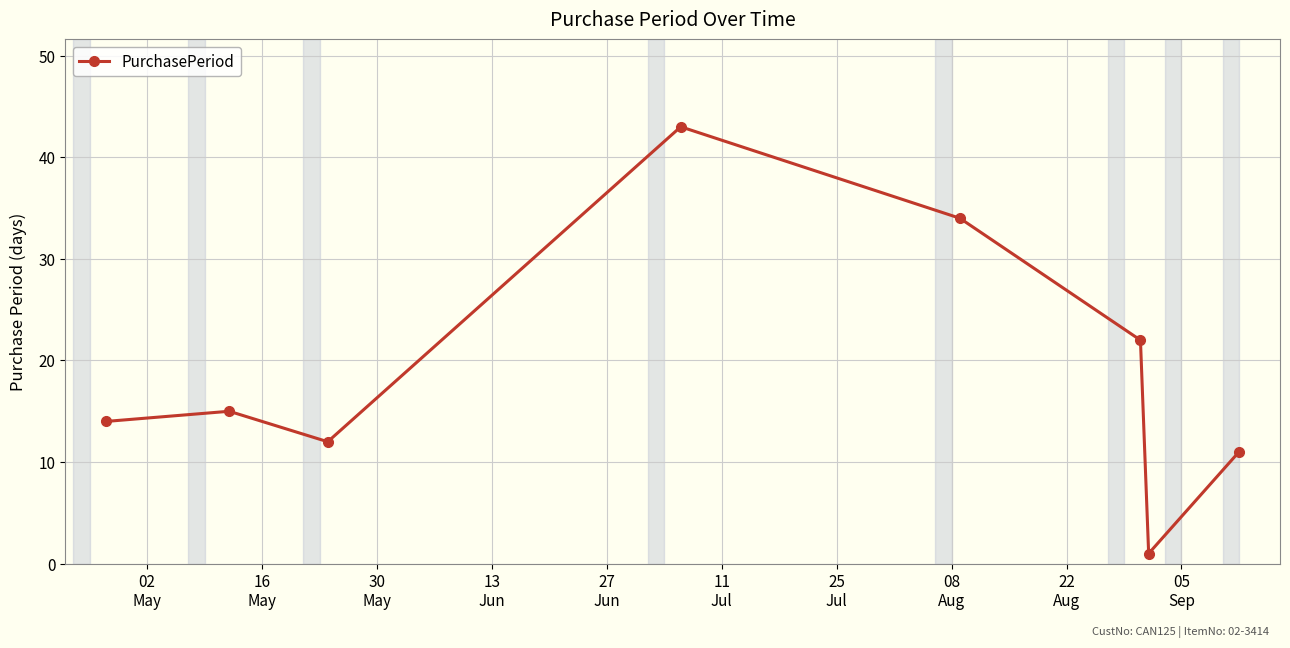

How many points are lower than both their immediate neighbors (excluding endpoints)?

2